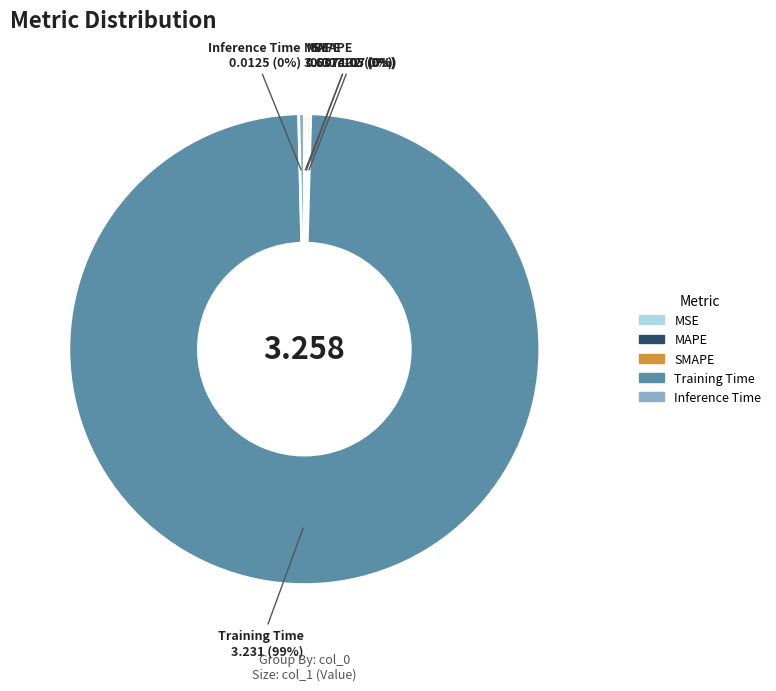

Combined, do Training Time and Inference Time account for over 50%?

Yes